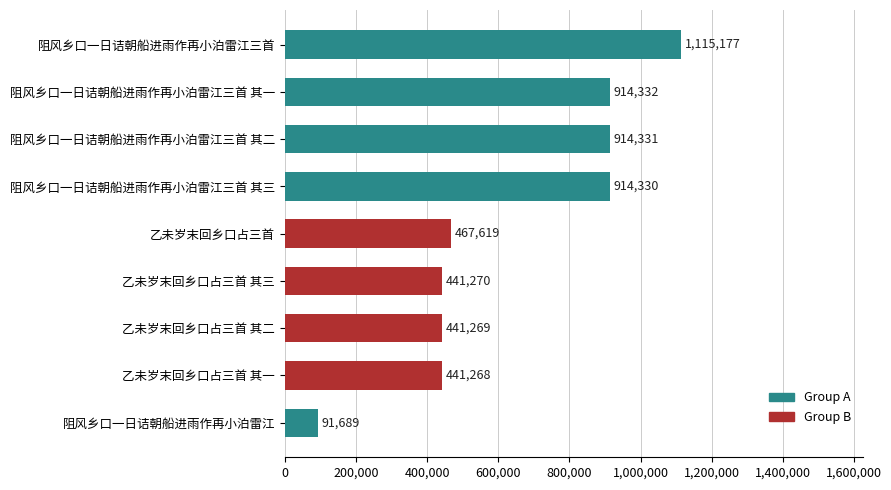

Which label corresponds to the smallest value in the chart?

阻风乡口一日诘朝船进雨作再小泊雷江